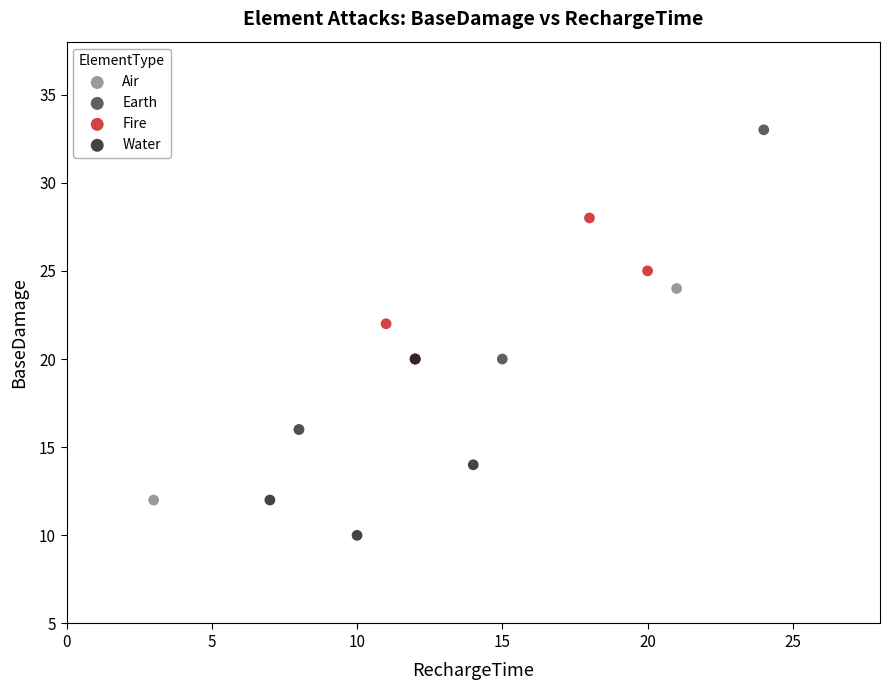

Which series reaches the minimum Y coordinate?

Water